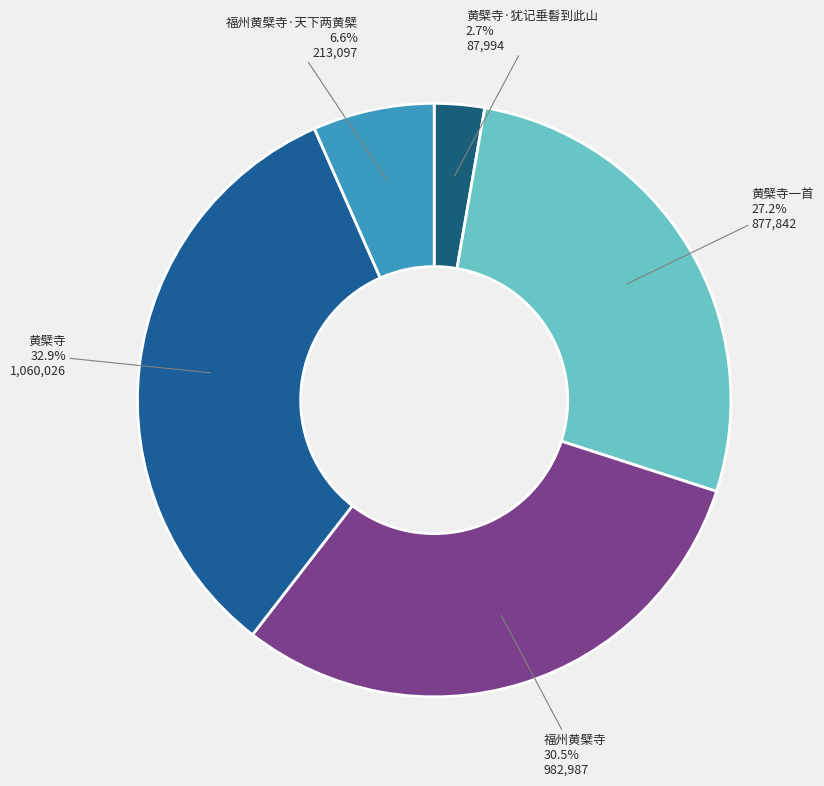

What is the ratio of the value at 黄檗寺一首 to the value at 福州黄檗寺?

0.9